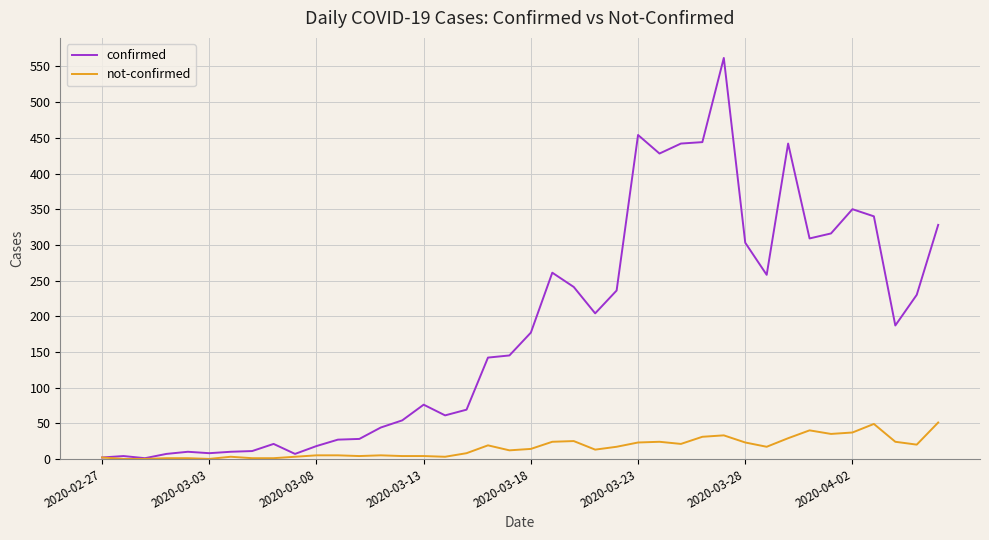

Which series has the widest spread of values?

confirmed